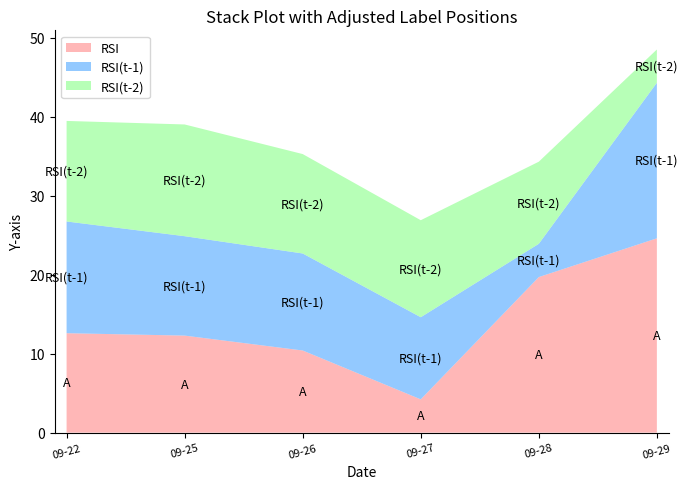

Reading right to left, list all the values displayed in this chart.

RSI: 2023-09-29=24.6	2023-09-28=19.7	2023-09-27=4.2	2023-09-26=10.4	2023-09-25=12.3	2023-09-22=12.6
RSI(t-1): 2023-09-29=19.7	2023-09-28=4.2	2023-09-27=10.4	2023-09-26=12.3	2023-09-25=12.6	2023-09-22=14.1
RSI(t-2): 2023-09-29=4.2	2023-09-28=10.4	2023-09-27=12.3	2023-09-26=12.6	2023-09-25=14.1	2023-09-22=12.7